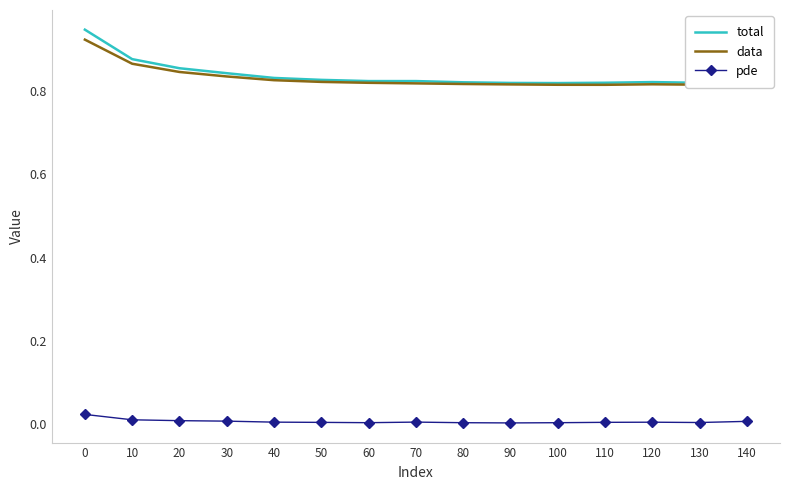

True or false: pde has a value of 0.0 at 120.

True